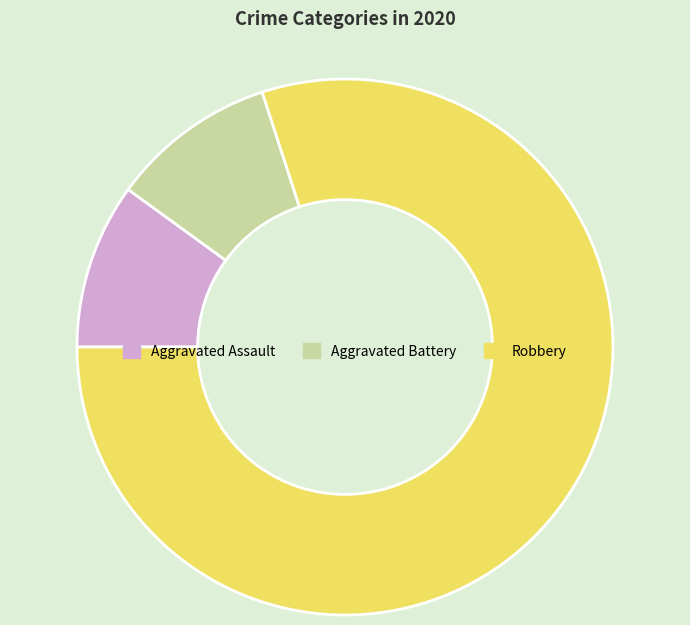

Which slice is the largest?

Robbery